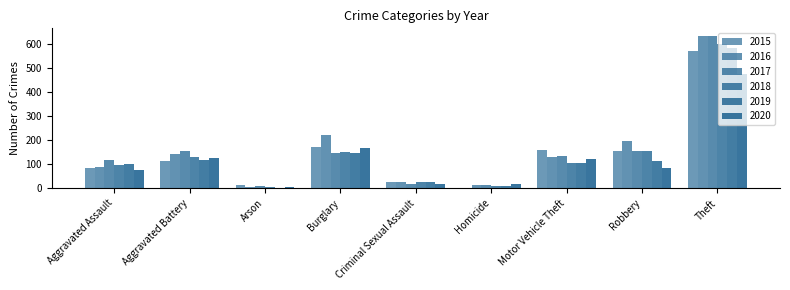

Does the chart contain stacked bars?

No